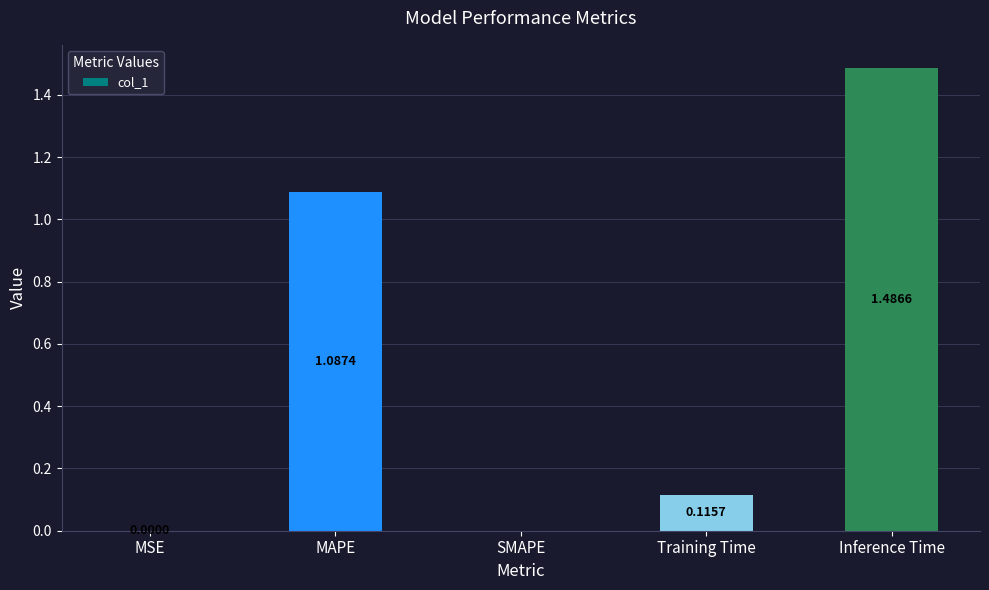

What is the sum of all values?

2.7